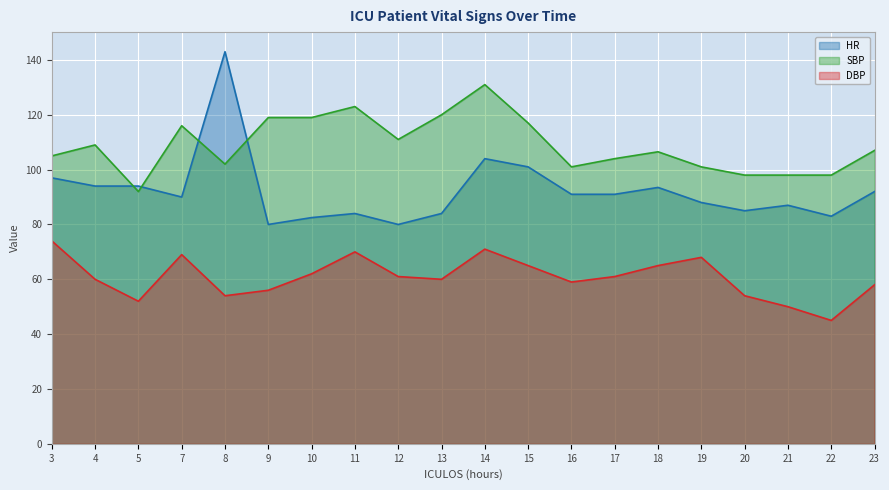

Where is the first local maximum for HR?

8